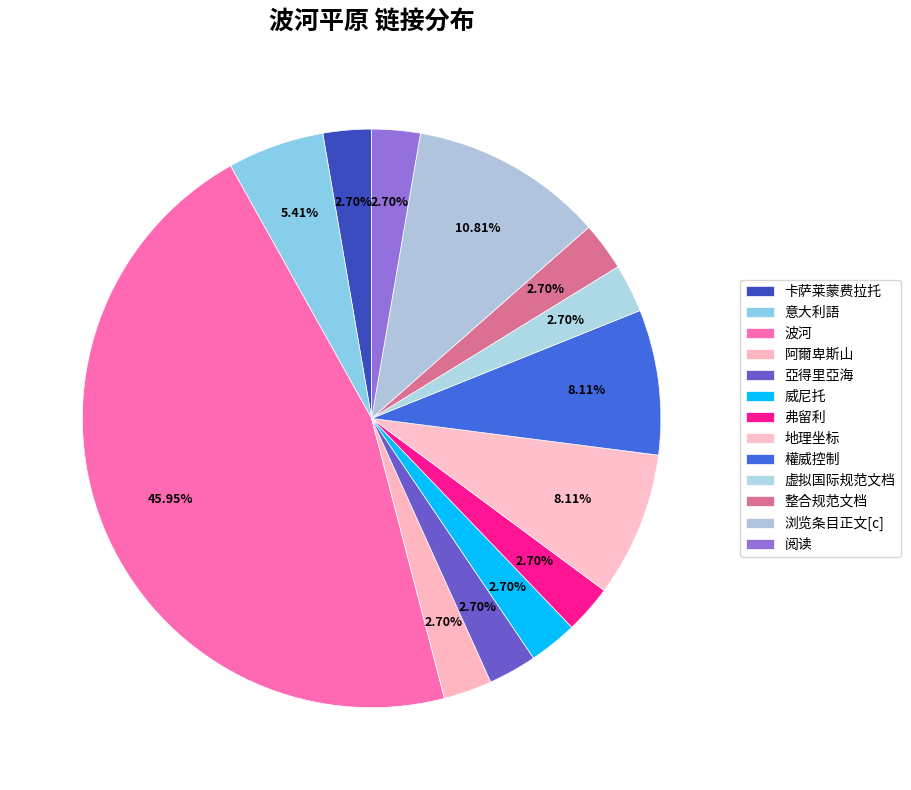

How many slices are in this pie chart?

13